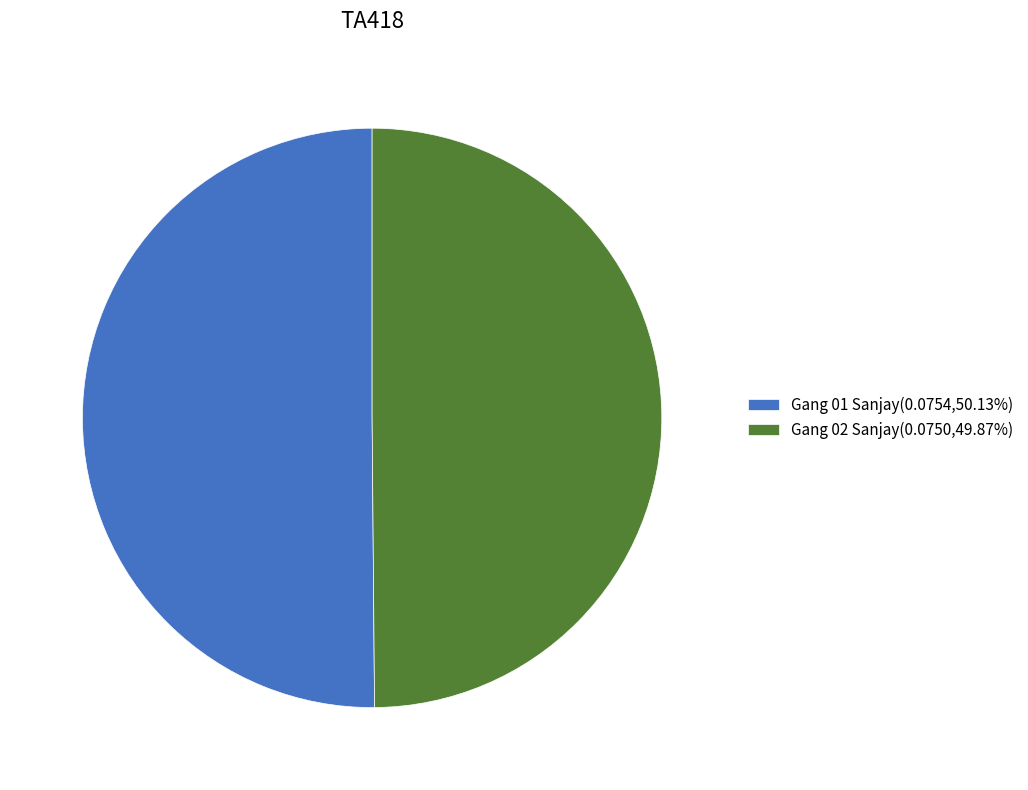

Is the sum of Gang 01 Sanjay and Gang 02 Sanjay greater than half?

Yes